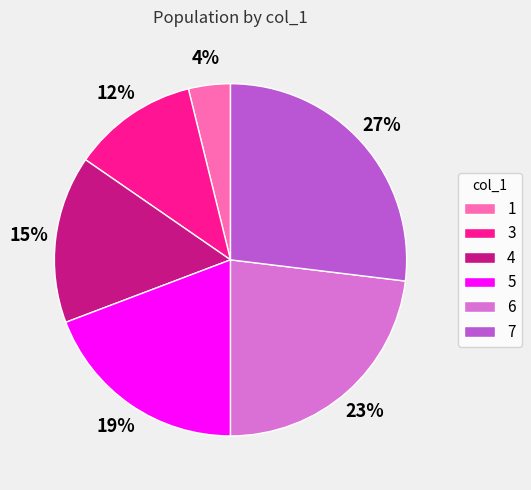

To the nearest percent, what is the combined percentage of 5 and 6?

42%